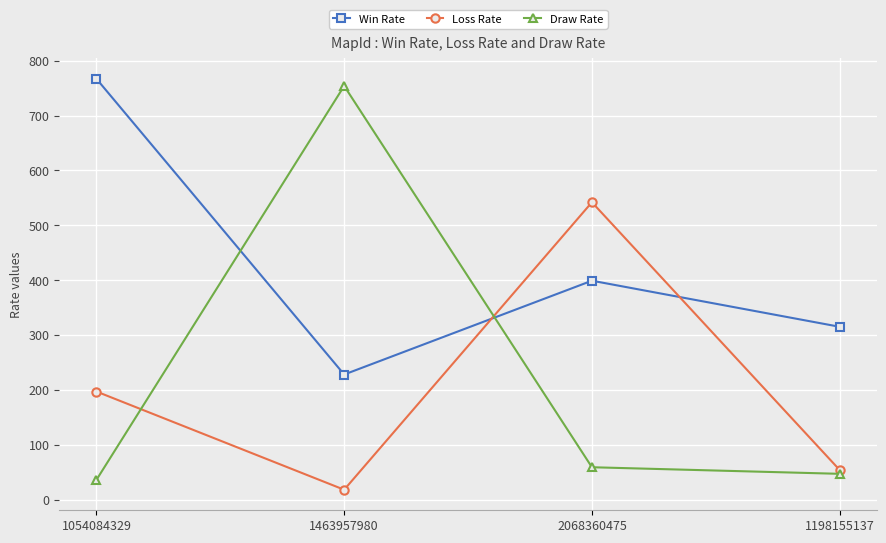

What is the spread (max minus min) of values at 1198155137?

268